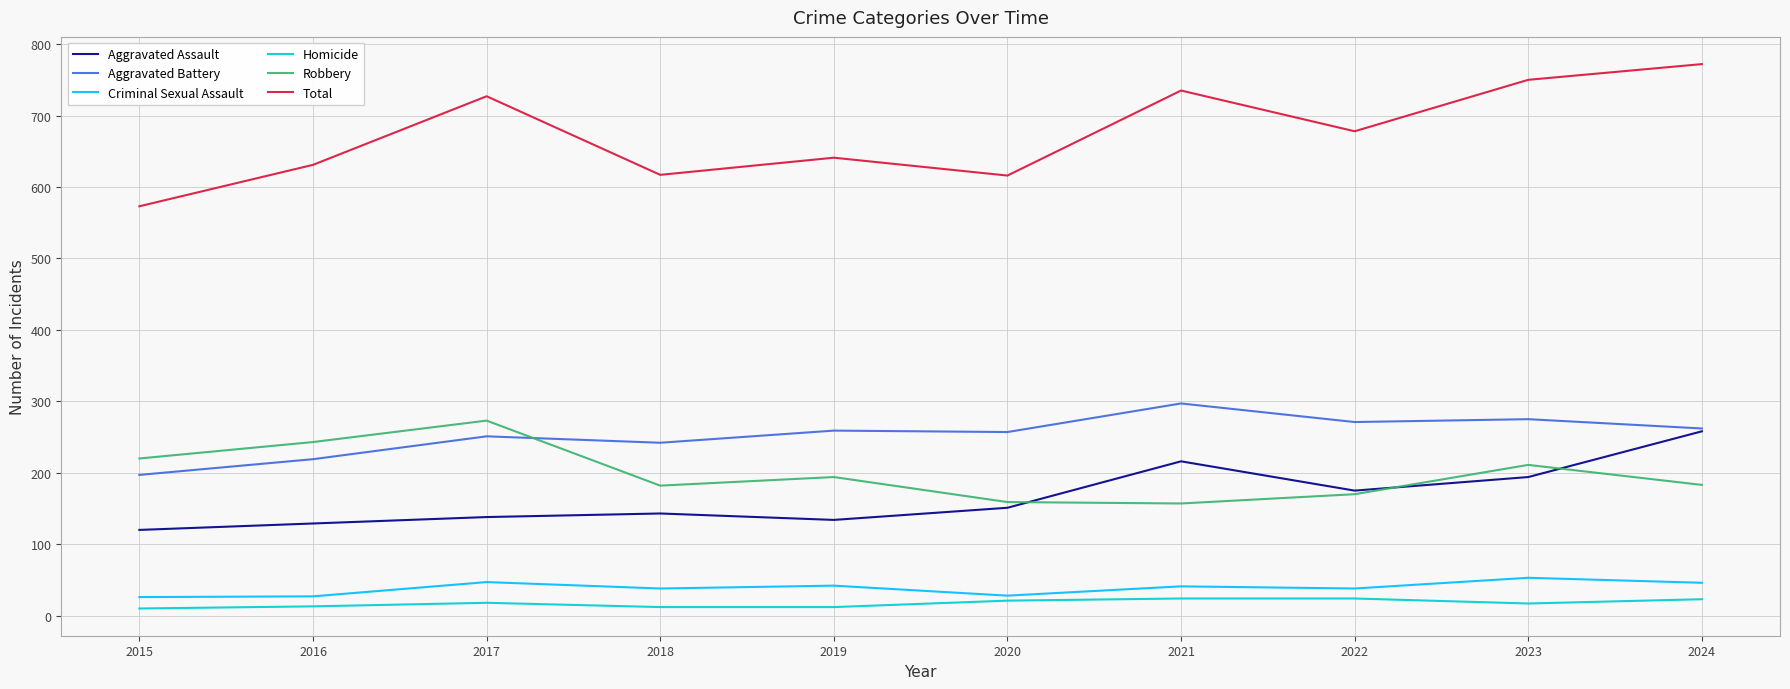

At which label does Total reach its peak?

2024